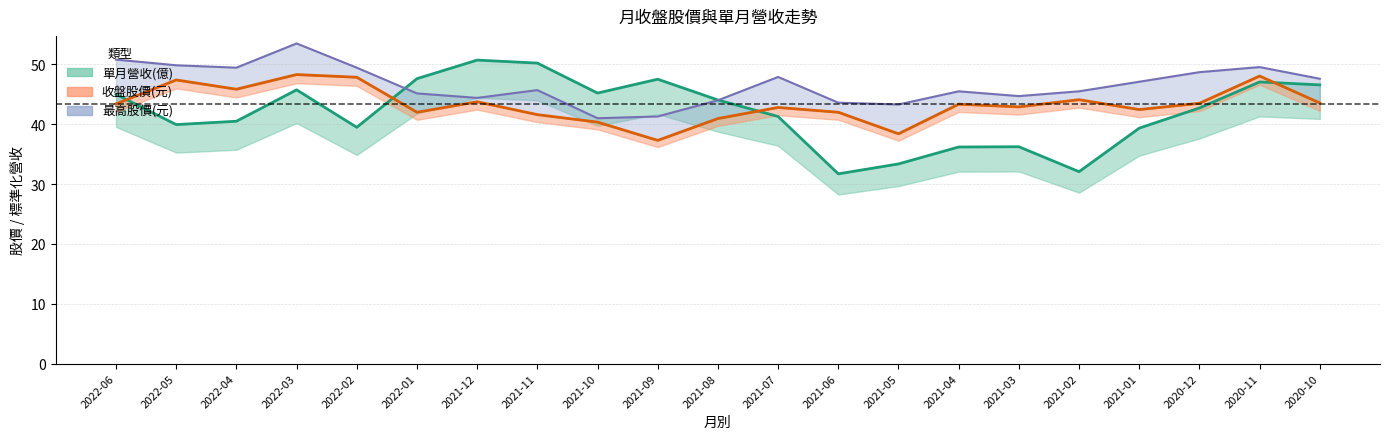

At which category does the chart reach its peak across all series?

2022-03